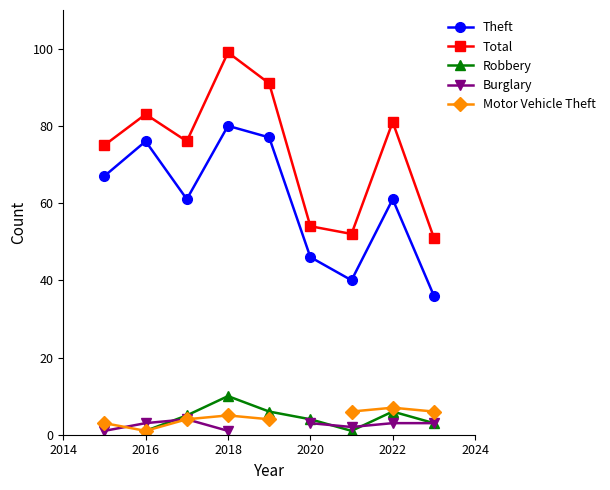

At how many categories does at least one series exceed 17?

9